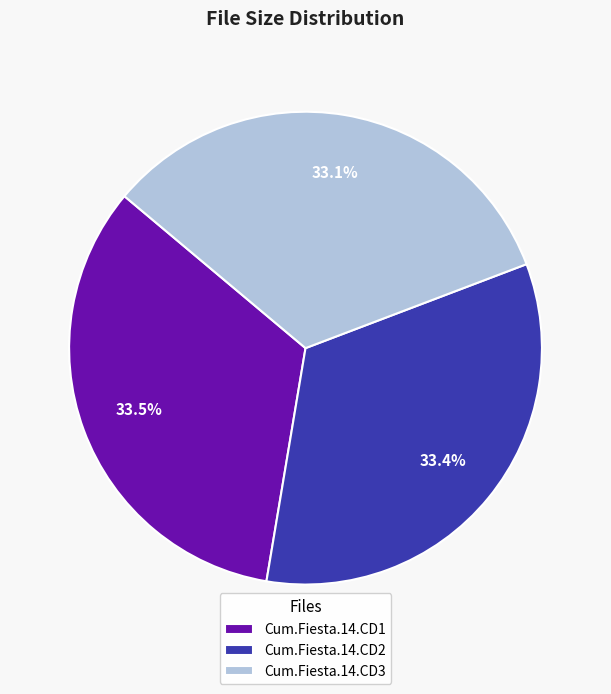

Is the sum of Cum.Fiesta.14.CD2 and Cum.Fiesta.14.CD1 greater than half?

Yes